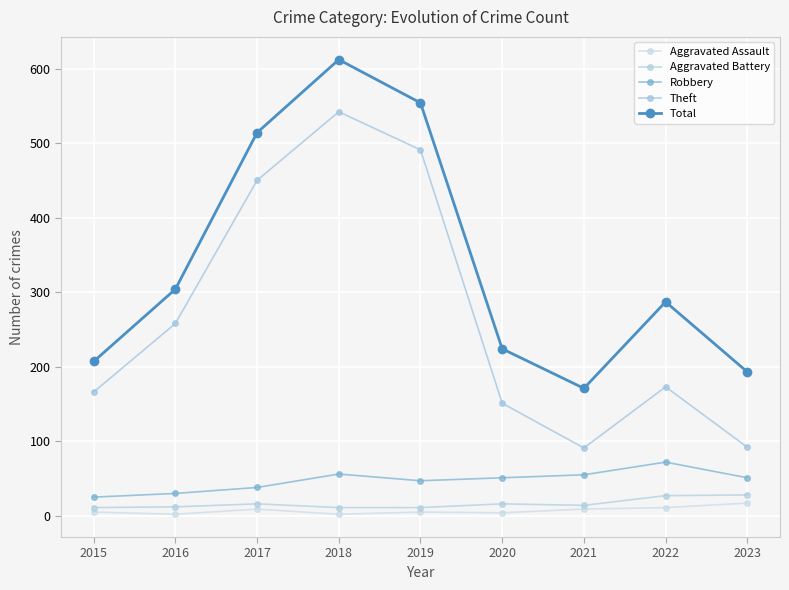

How many lines are shown in the chart?

5